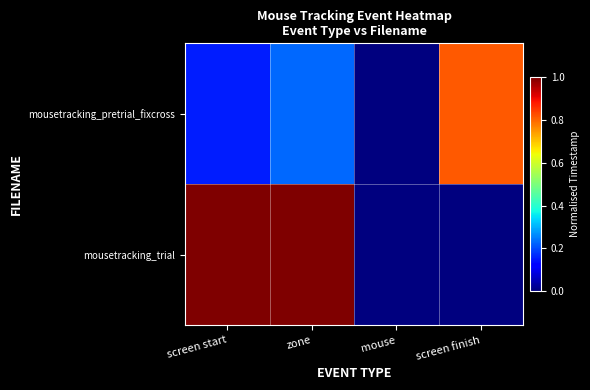

At which category is the sum across all series the highest?

zone